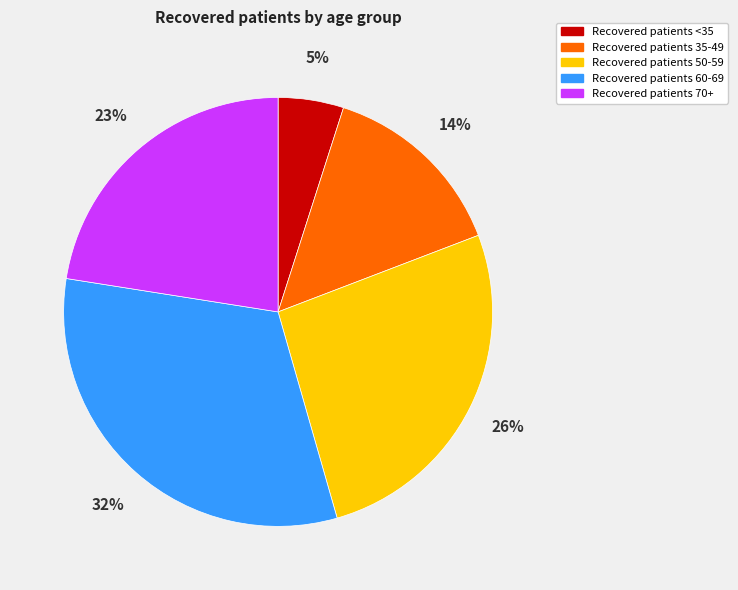

To the nearest percent, what is the average slice percentage?

20%